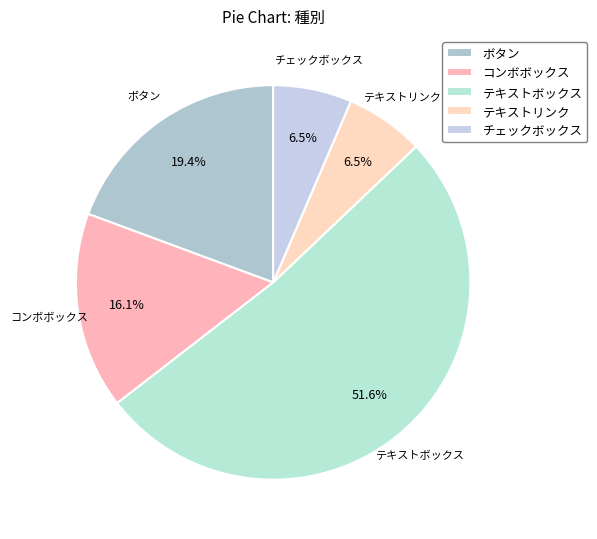

What portion of the pie excludes チェックボックス?

93.5%